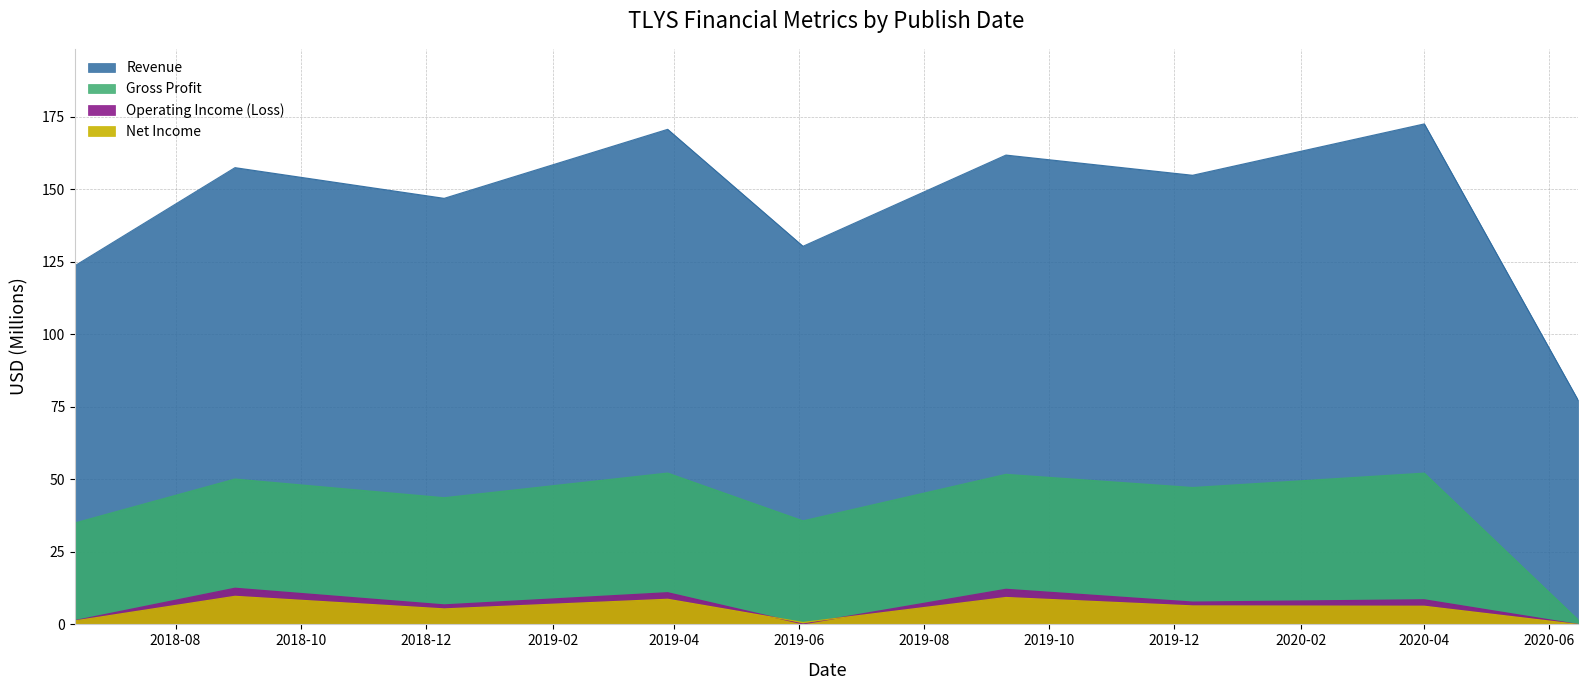

What is the approximate value of Gross Profit at 2020-04?

52.1